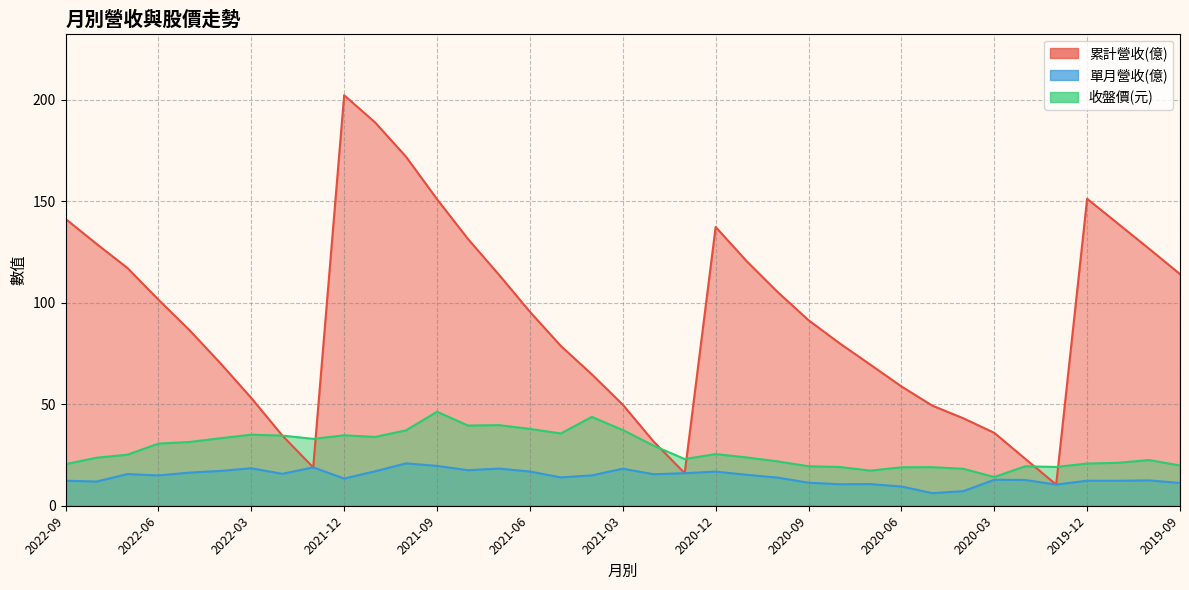

At which label does 收盤價 first exceed 25?

2022-07